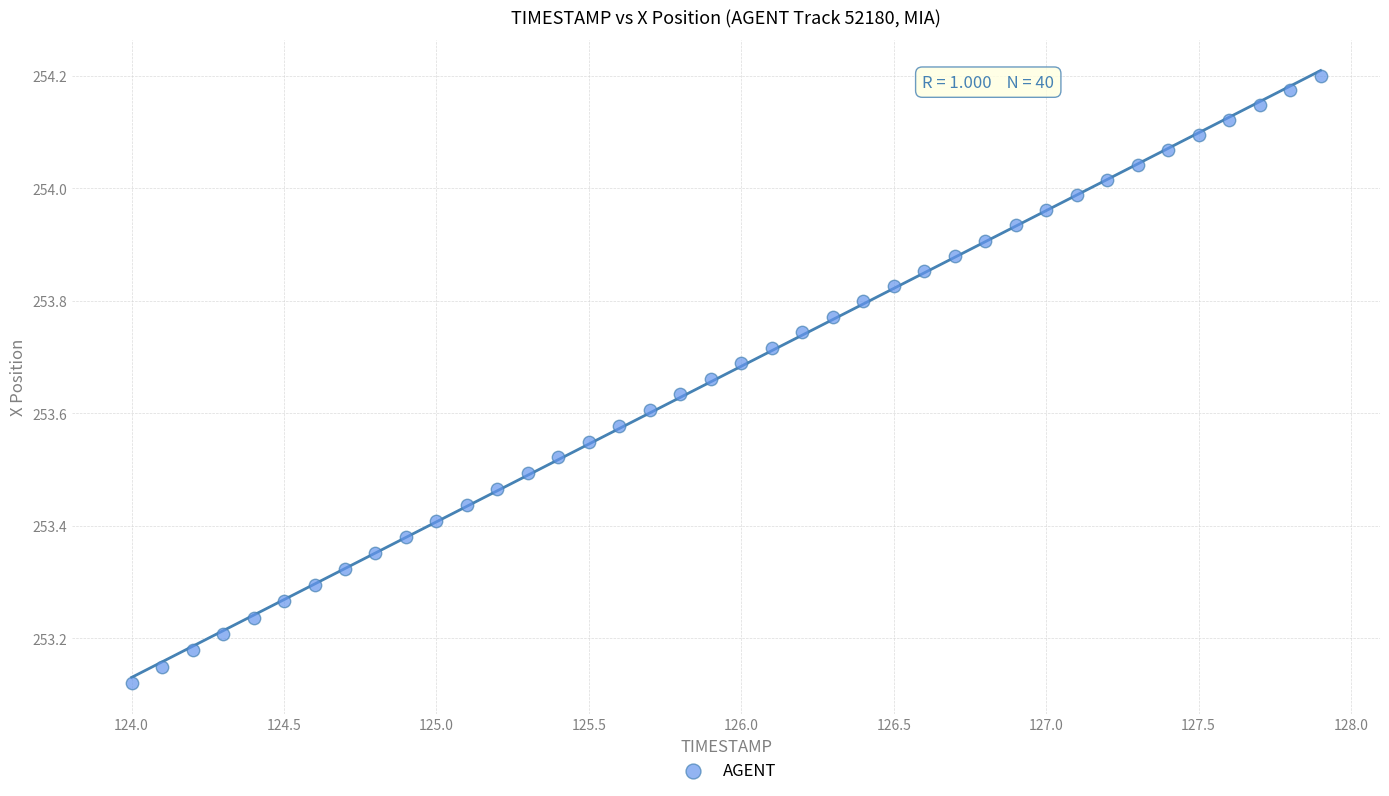

What is the range of Y values (max minus min)?

1.1